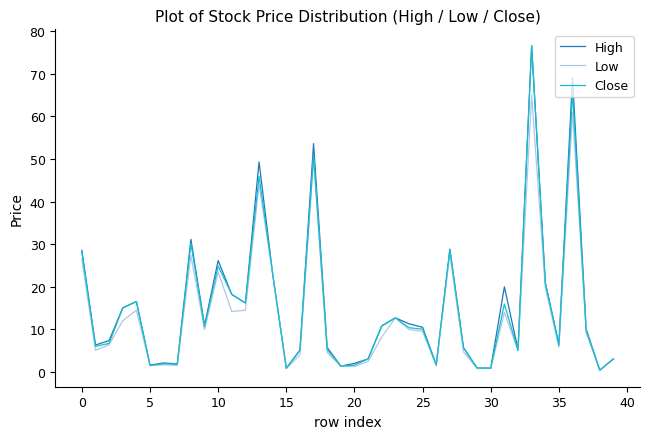

Does the chart have visible grid lines?

No